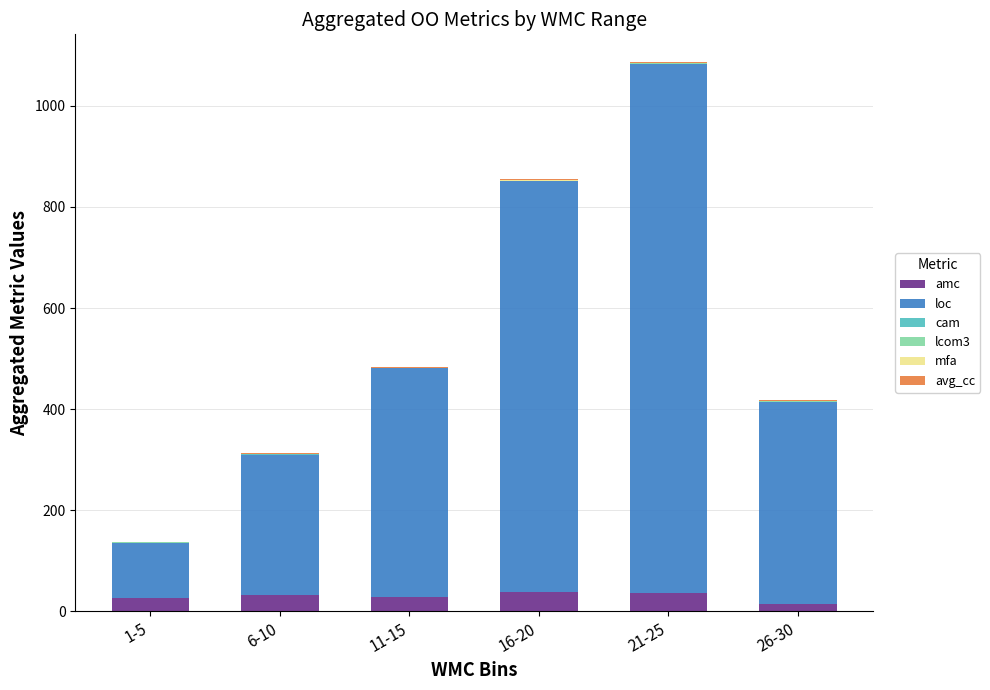

Are the bars horizontal?

No